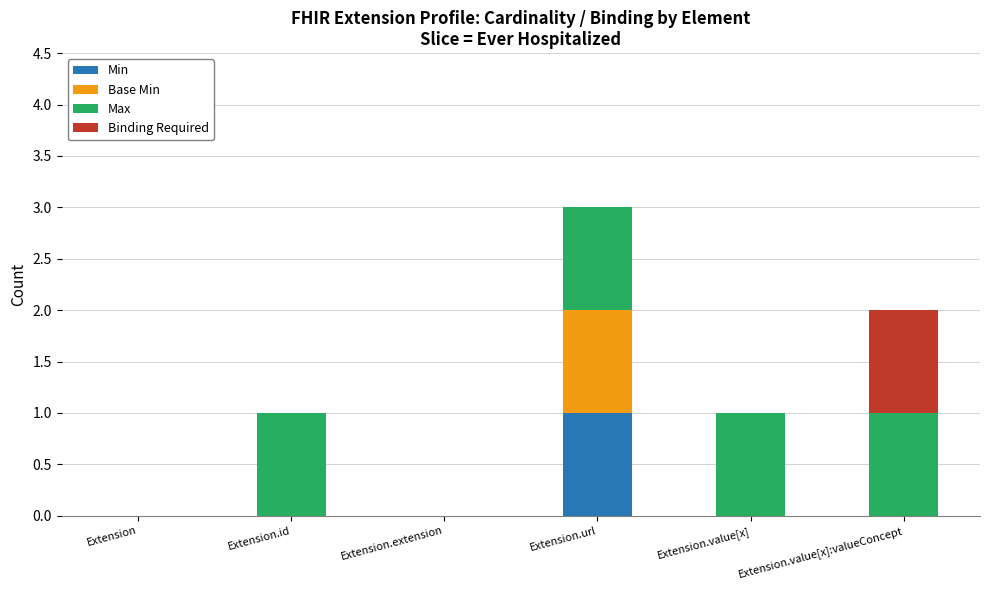

At which category is the sum across all series the highest?

Extension.url